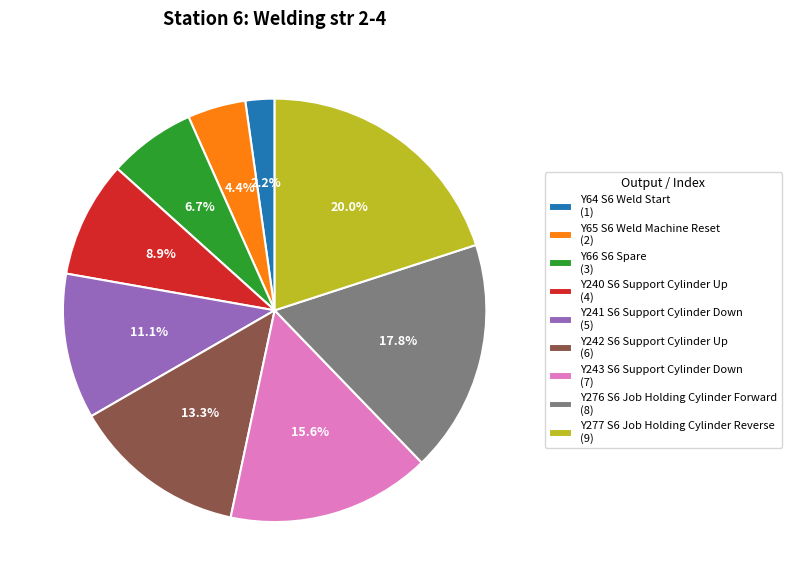

Combined, do Y277 S6 Job Holding Cylinder Reverse and Y242 S6 Support Cylinder Up account for over 50%?

No